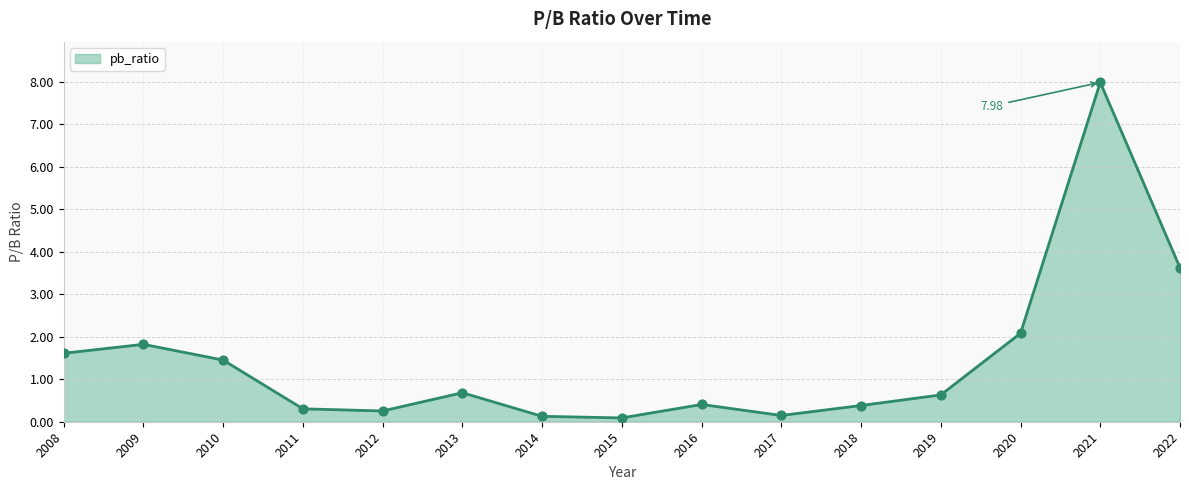

What is the change in value from 2011 to 2015?

-0.2